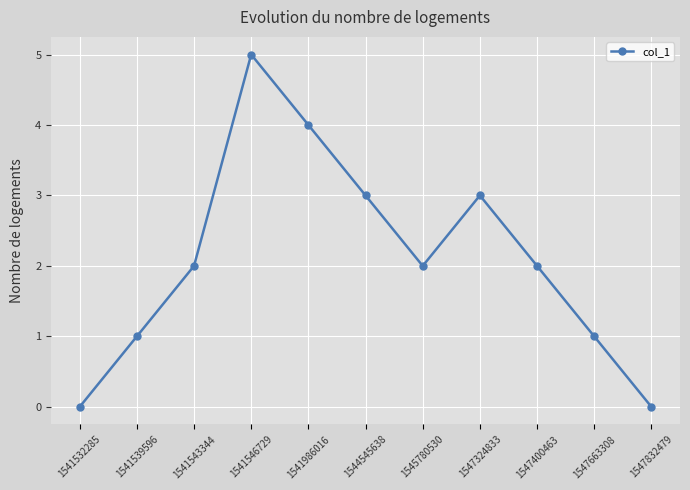

What is the approximate value at 1545780530?

2